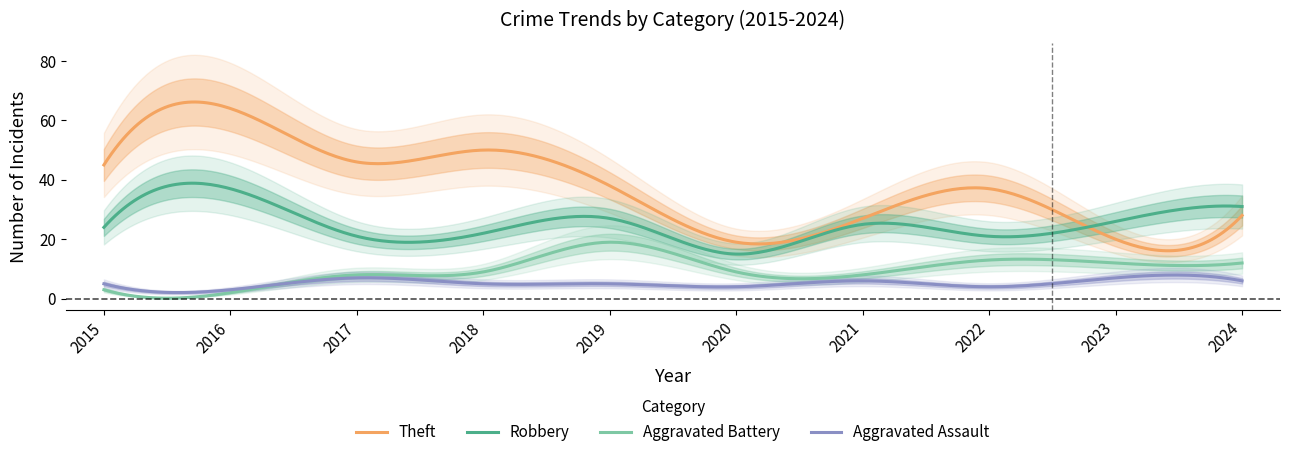

Between 2019 and 2022, which series saw the biggest shift?

Robbery